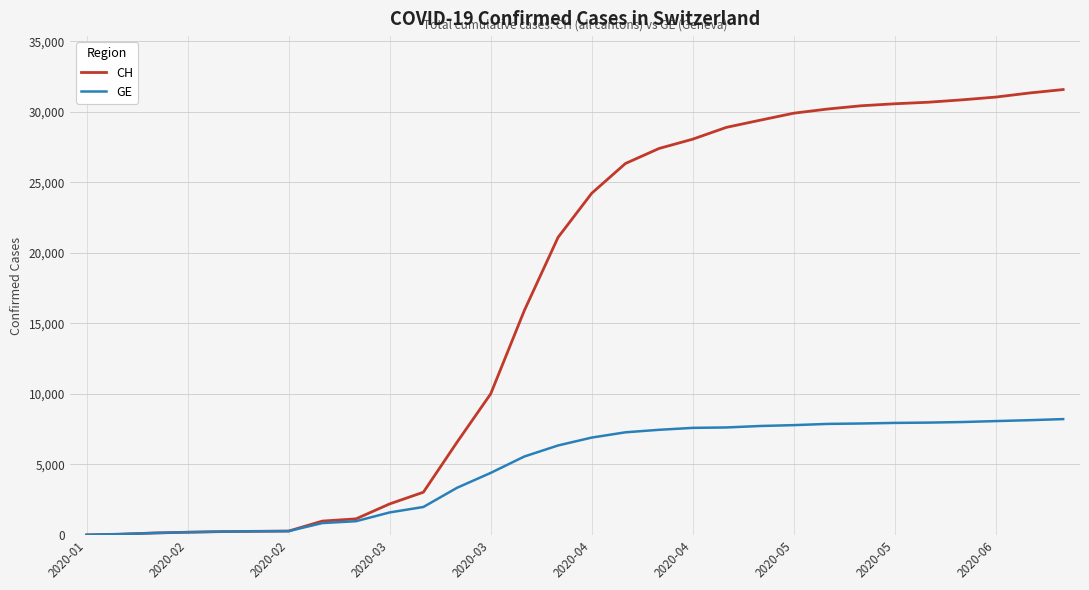

What are all the series names shown in the legend?

CH, GE